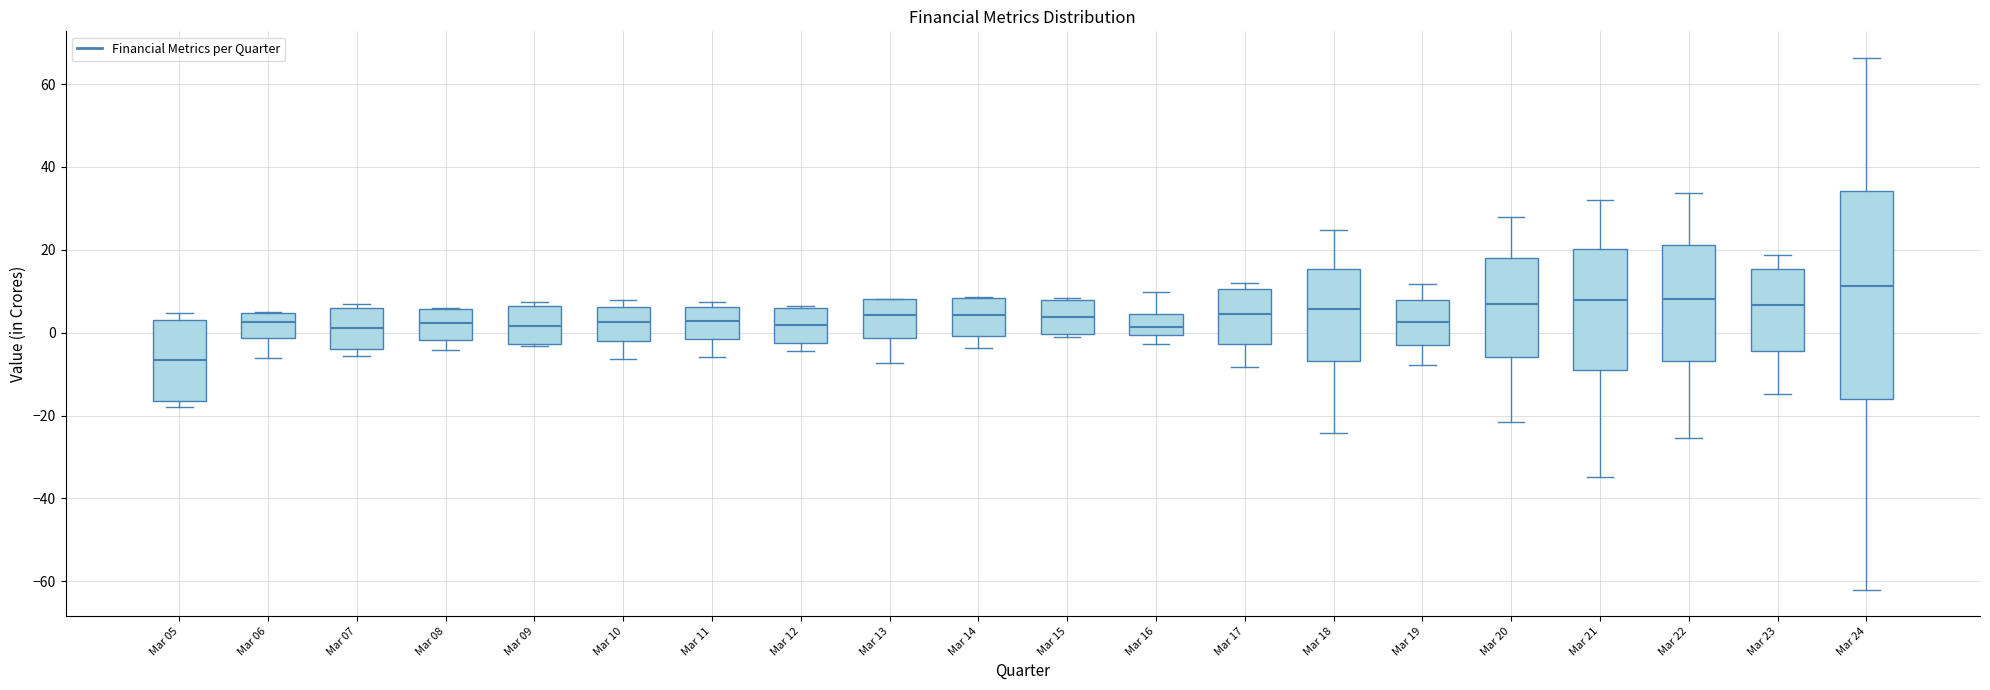

Comparing the boxes themselves (not the whiskers), which one is the tallest?

Mar 24